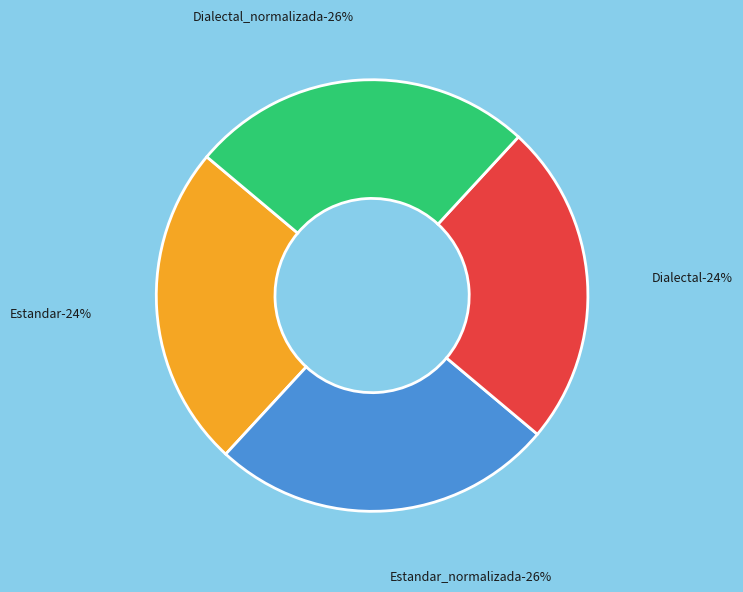

Combined, do Dialectal_normalizada and Dialectal account for over 50%?

No